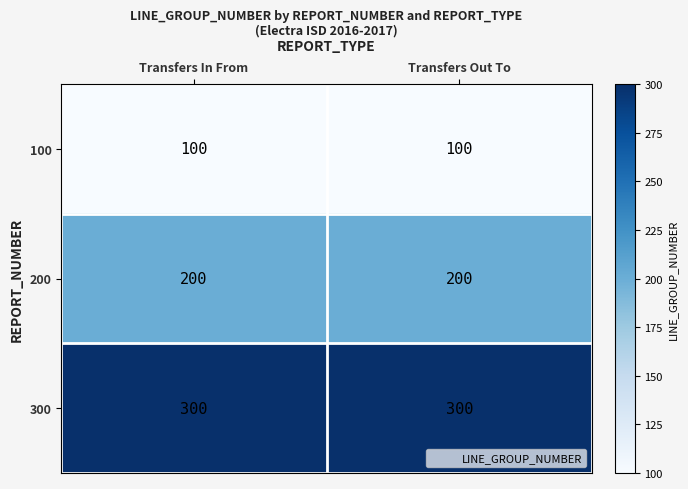

How many data points does each series have?

2